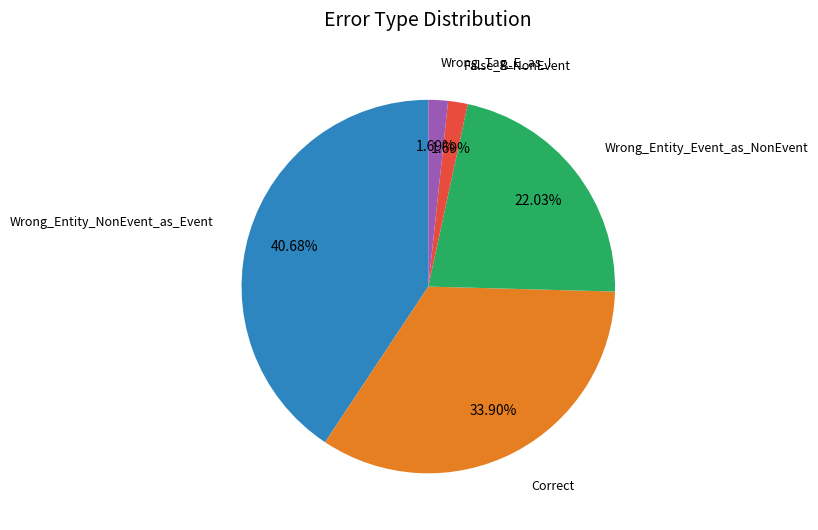

Is there a majority slice in this chart?

No